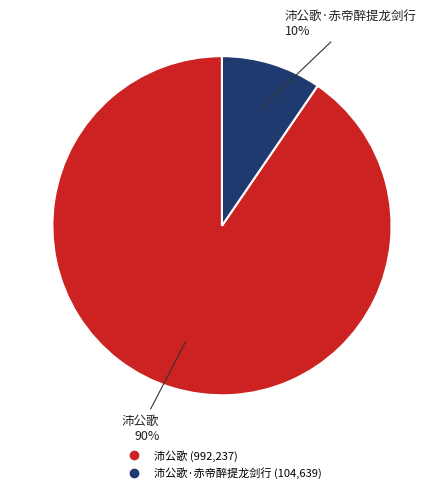

How many slices are in this pie chart?

2